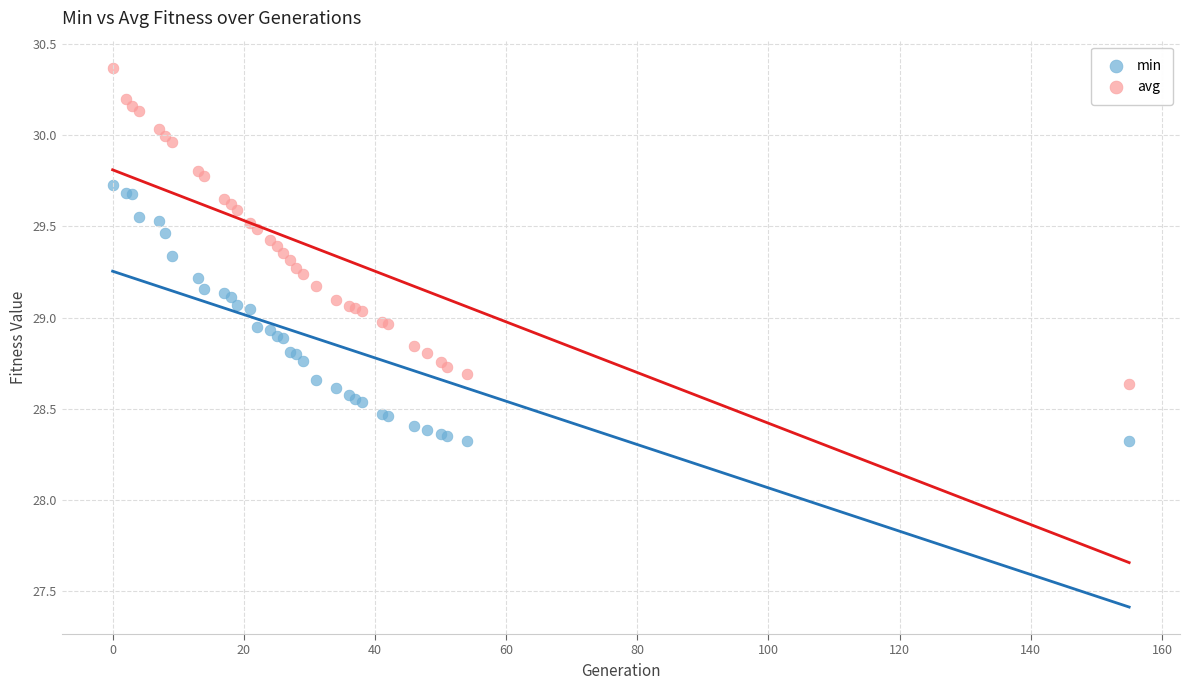

Which series has the widest spread of Y values?

avg